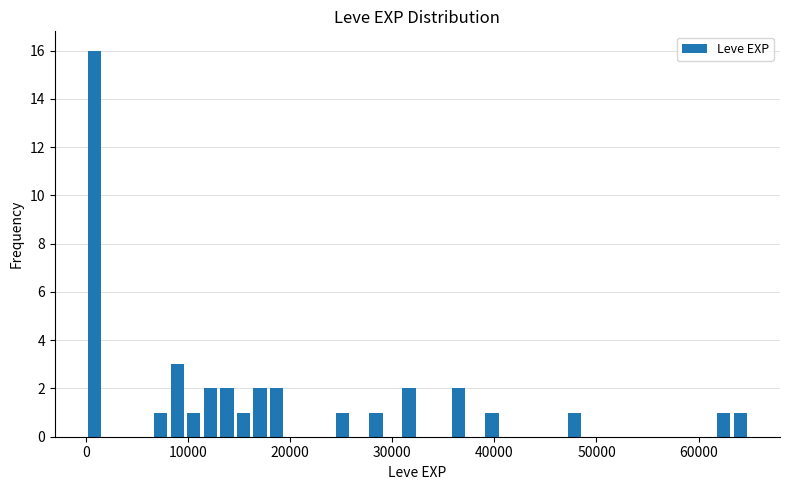

Around what value on the x-axis is the tallest bar? Give the approximate position of its centre, as read against the axis.

1000